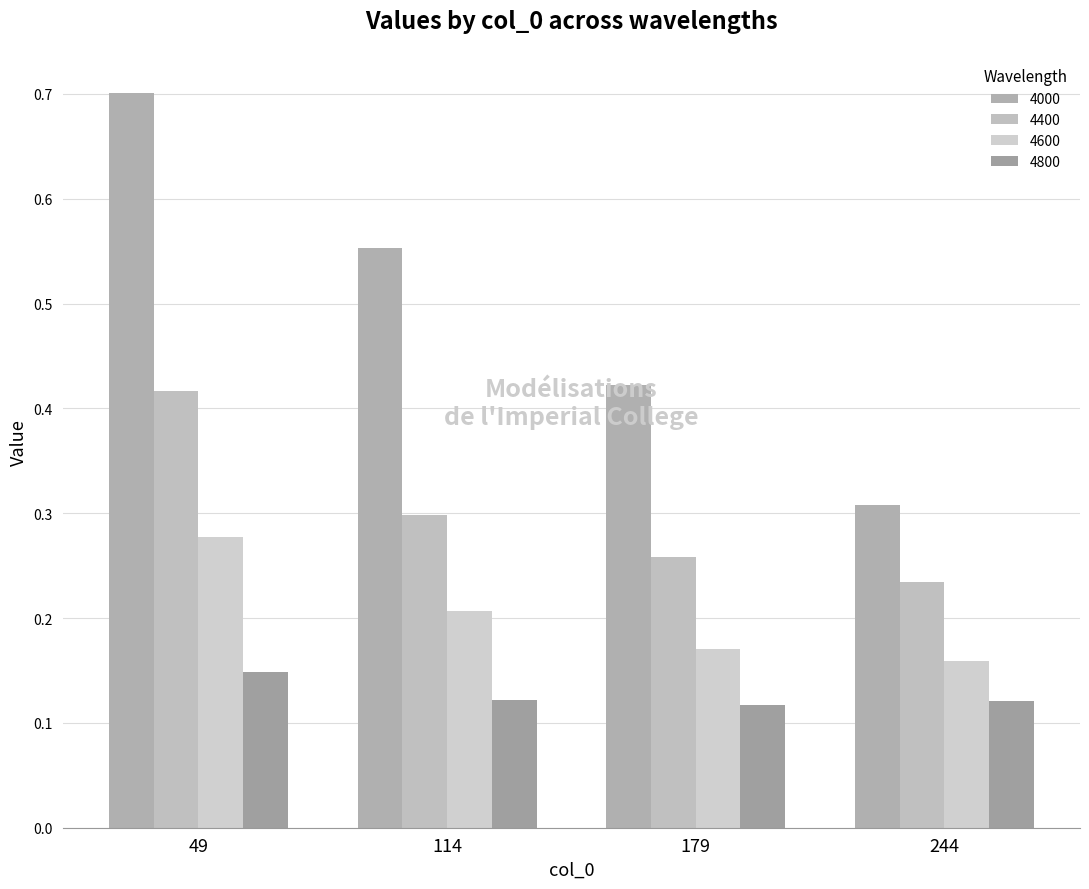

What is the value of the 4400 bar at the 1st from the left?

0.4